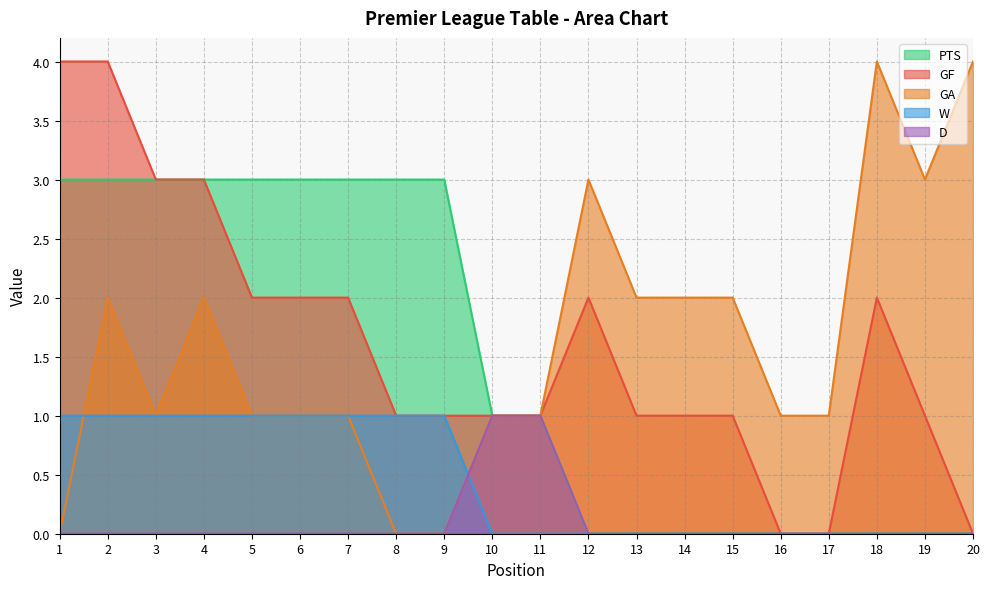

The value of GF at 11 is 1. True or false?

True